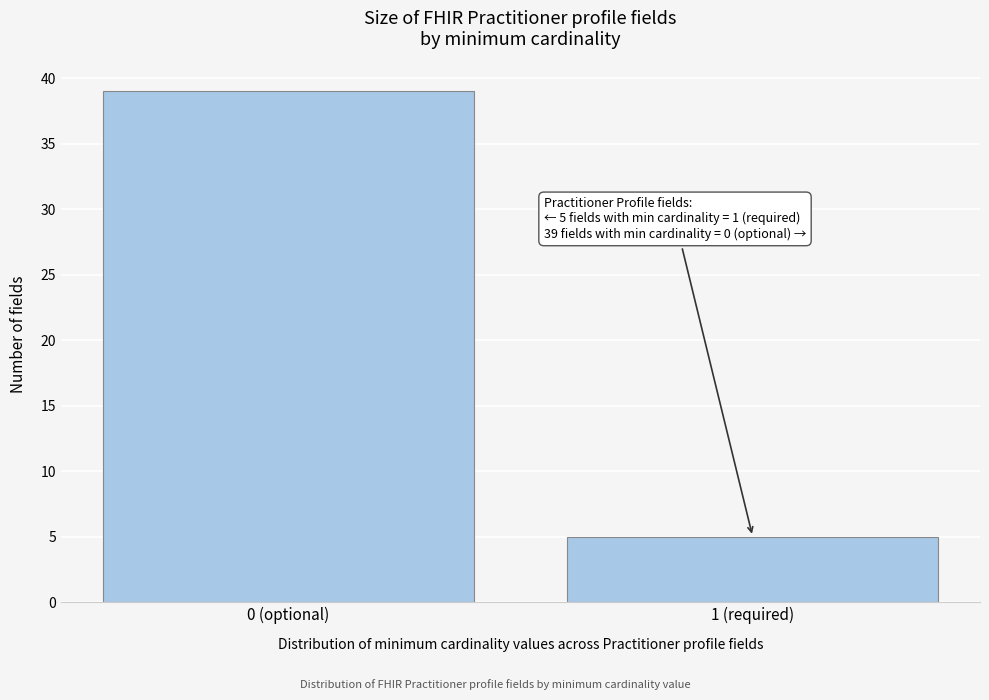

Reading right to left, list all the values displayed in this chart.

5	39